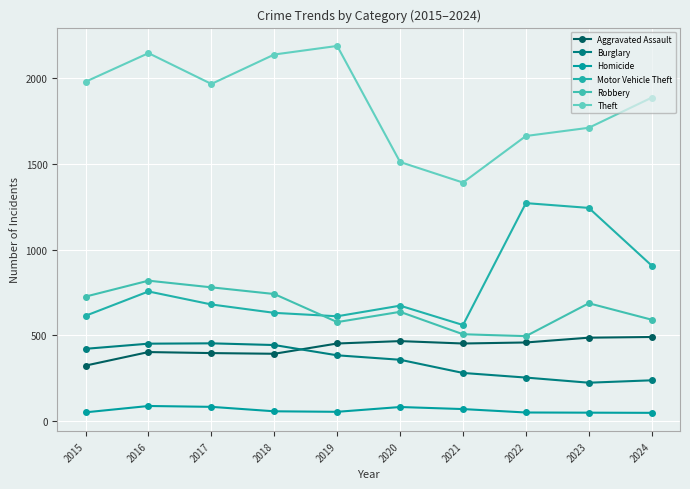

Between 2016 and 2018, which is larger?

2016